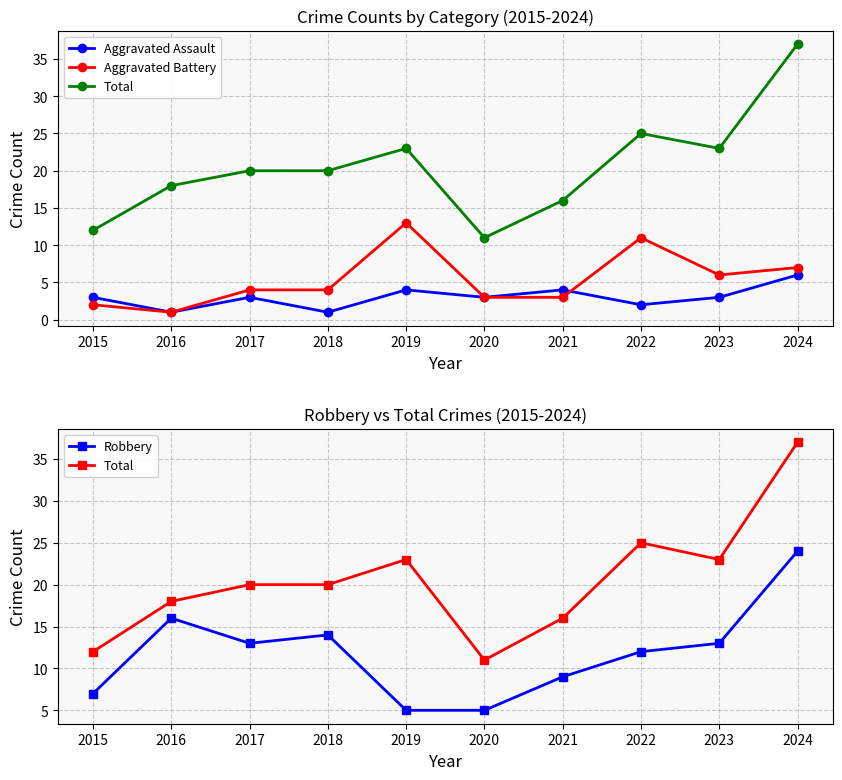

The Total series shows 40 at 2023. True or false?

False